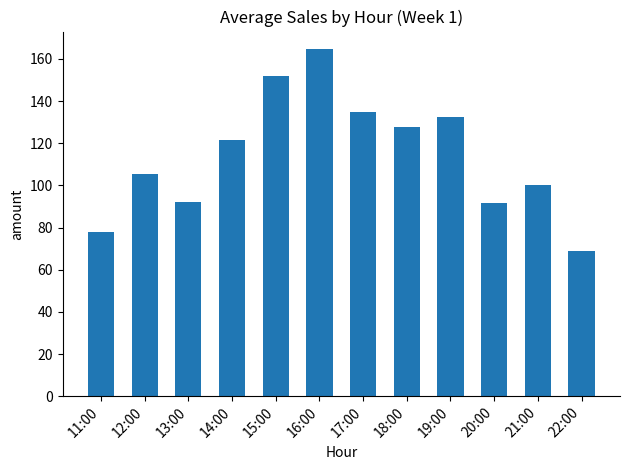

What is the sum of the values at 11:00 and 15:00?

230.0